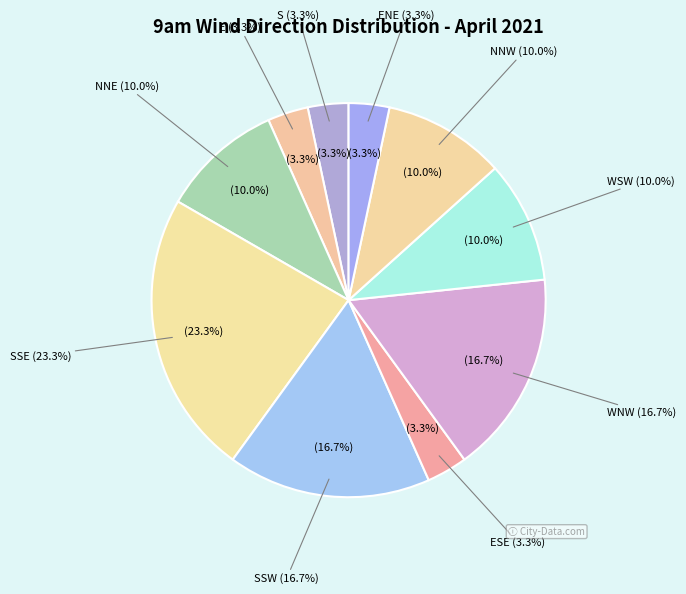

What percentage is NOT represented by WSW?

90.0%